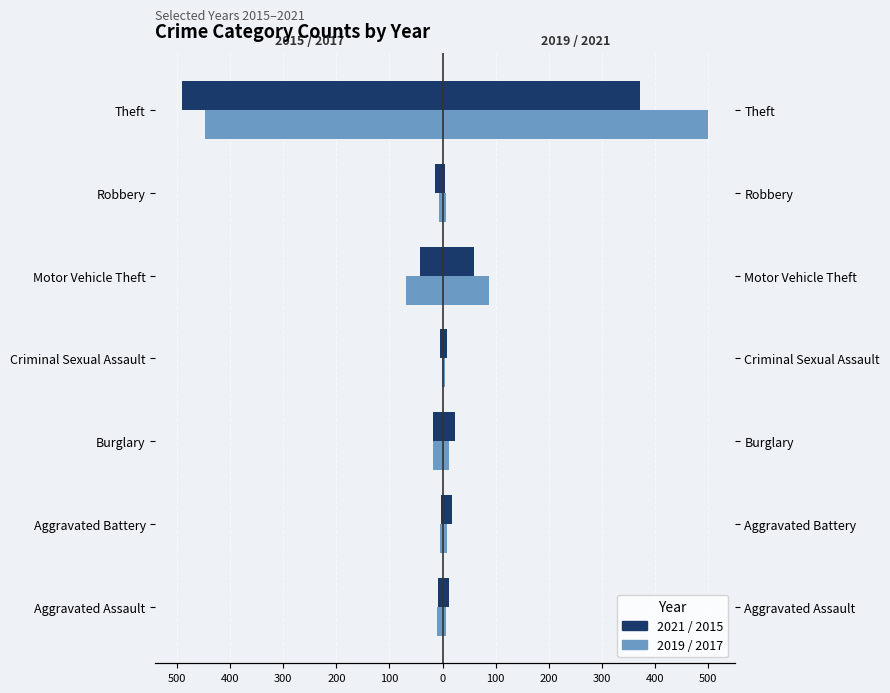

What is the maximum value shown in the chart?

500